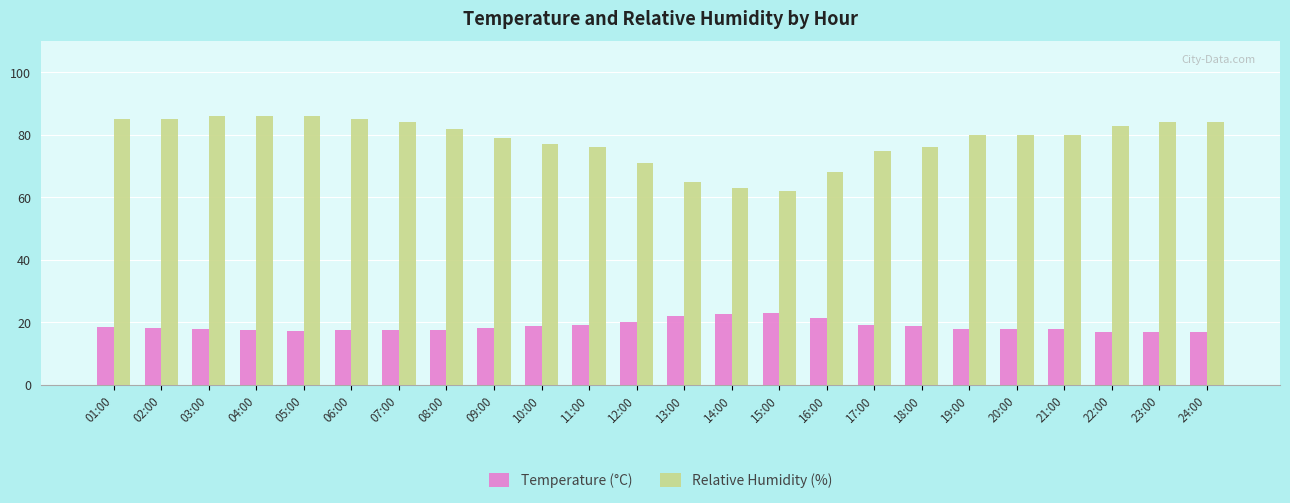

What is the label of the 20th bar from the left?

20:00